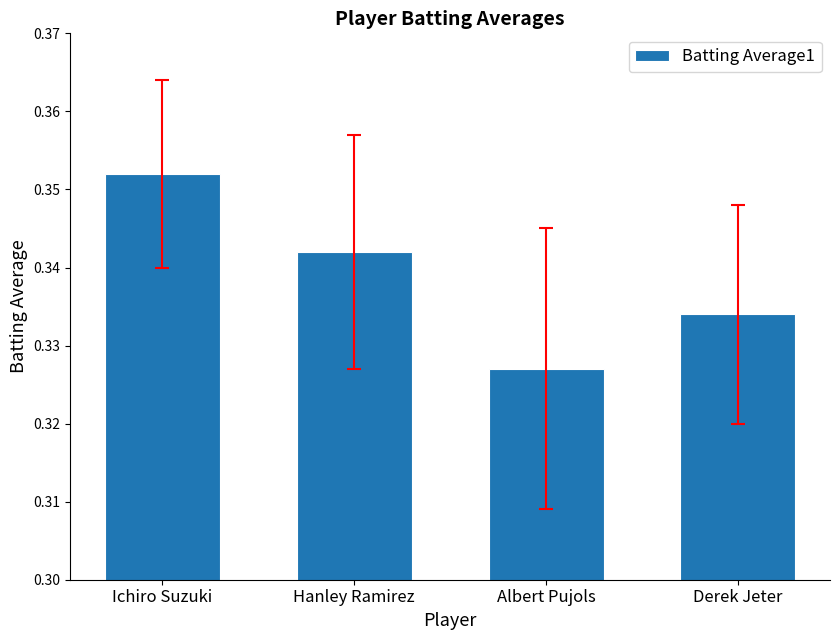

List the labels in order of value, largest first.

Ichiro Suzuki, Hanley Ramirez, Derek Jeter, Albert Pujols